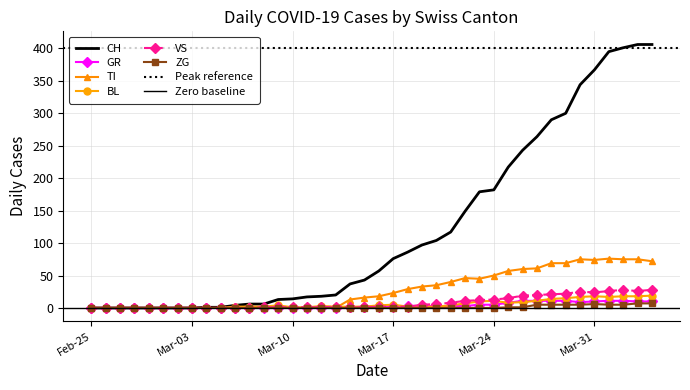

True or false: ZG and CH intersect in this chart.

False